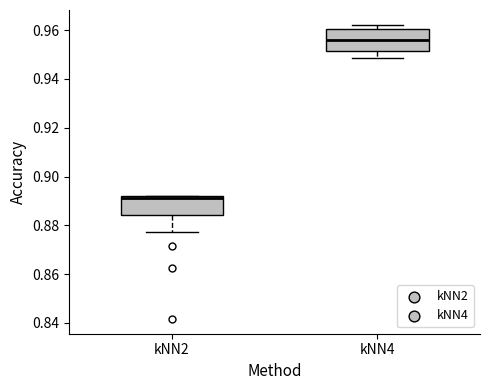

Reading left to right, transcribe this box plot: for each box, give where its median line is, the range the box spans, and where its two whiskers end, as read against the y-axis. The values are not printed on the chart, so give them approximately, as read against the axis.

kNN2: median 0.892, box 0.884 to 0.892, whiskers 0.878 to 0.892
kNN4: median 0.956, box 0.952 to 0.960, whiskers 0.948 to 0.962